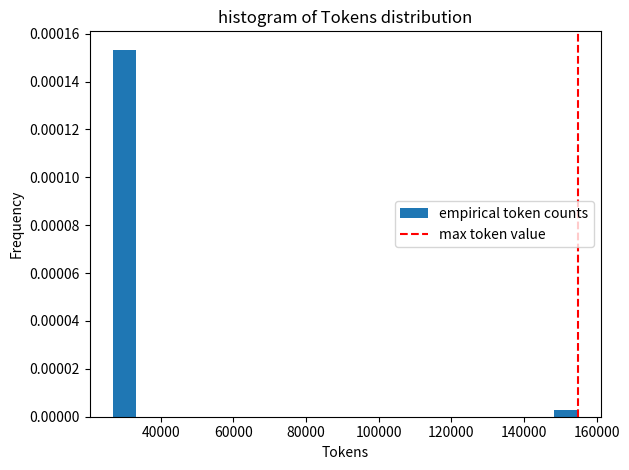

Around what value on the x-axis is the tallest bar? Give the approximate position of its centre, as read against the axis.

30000